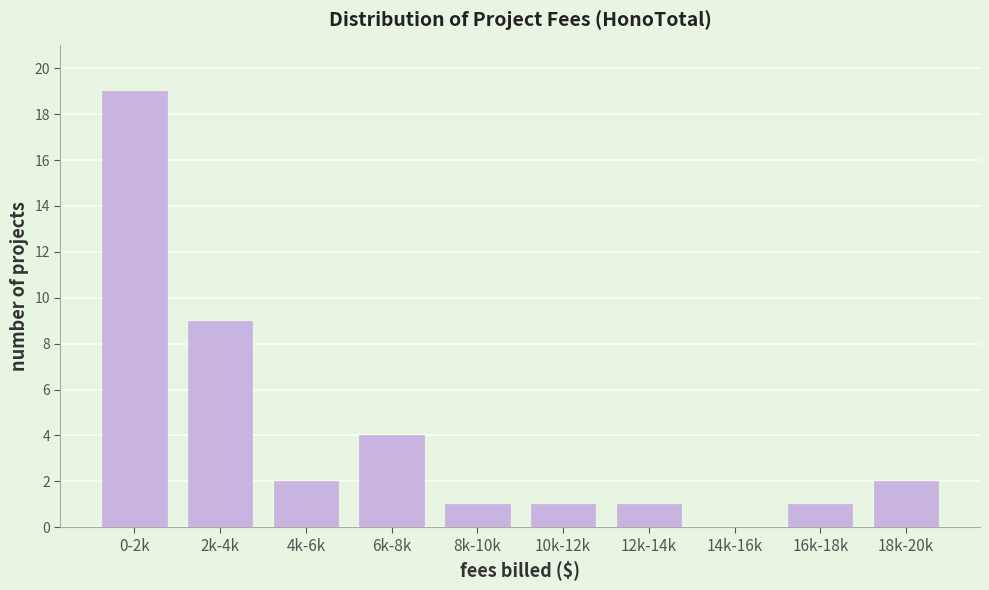

Reading left to right, extract all data points from this chart.

0-2k=19	2k-4k=9	4k-6k=2	6k-8k=4	8k-10k=1	10k-12k=1	12k-14k=1	14k-16k=0	16k-18k=1	18k-20k=2